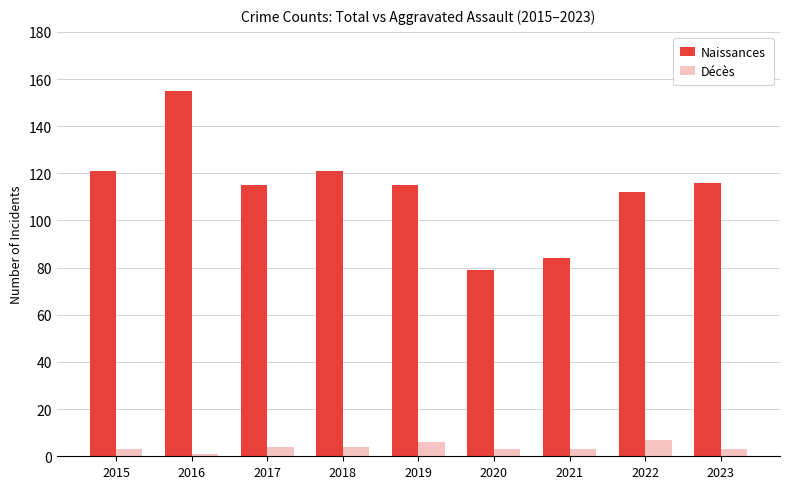

Which series changed the most between 2016 and 2018?

Naissances